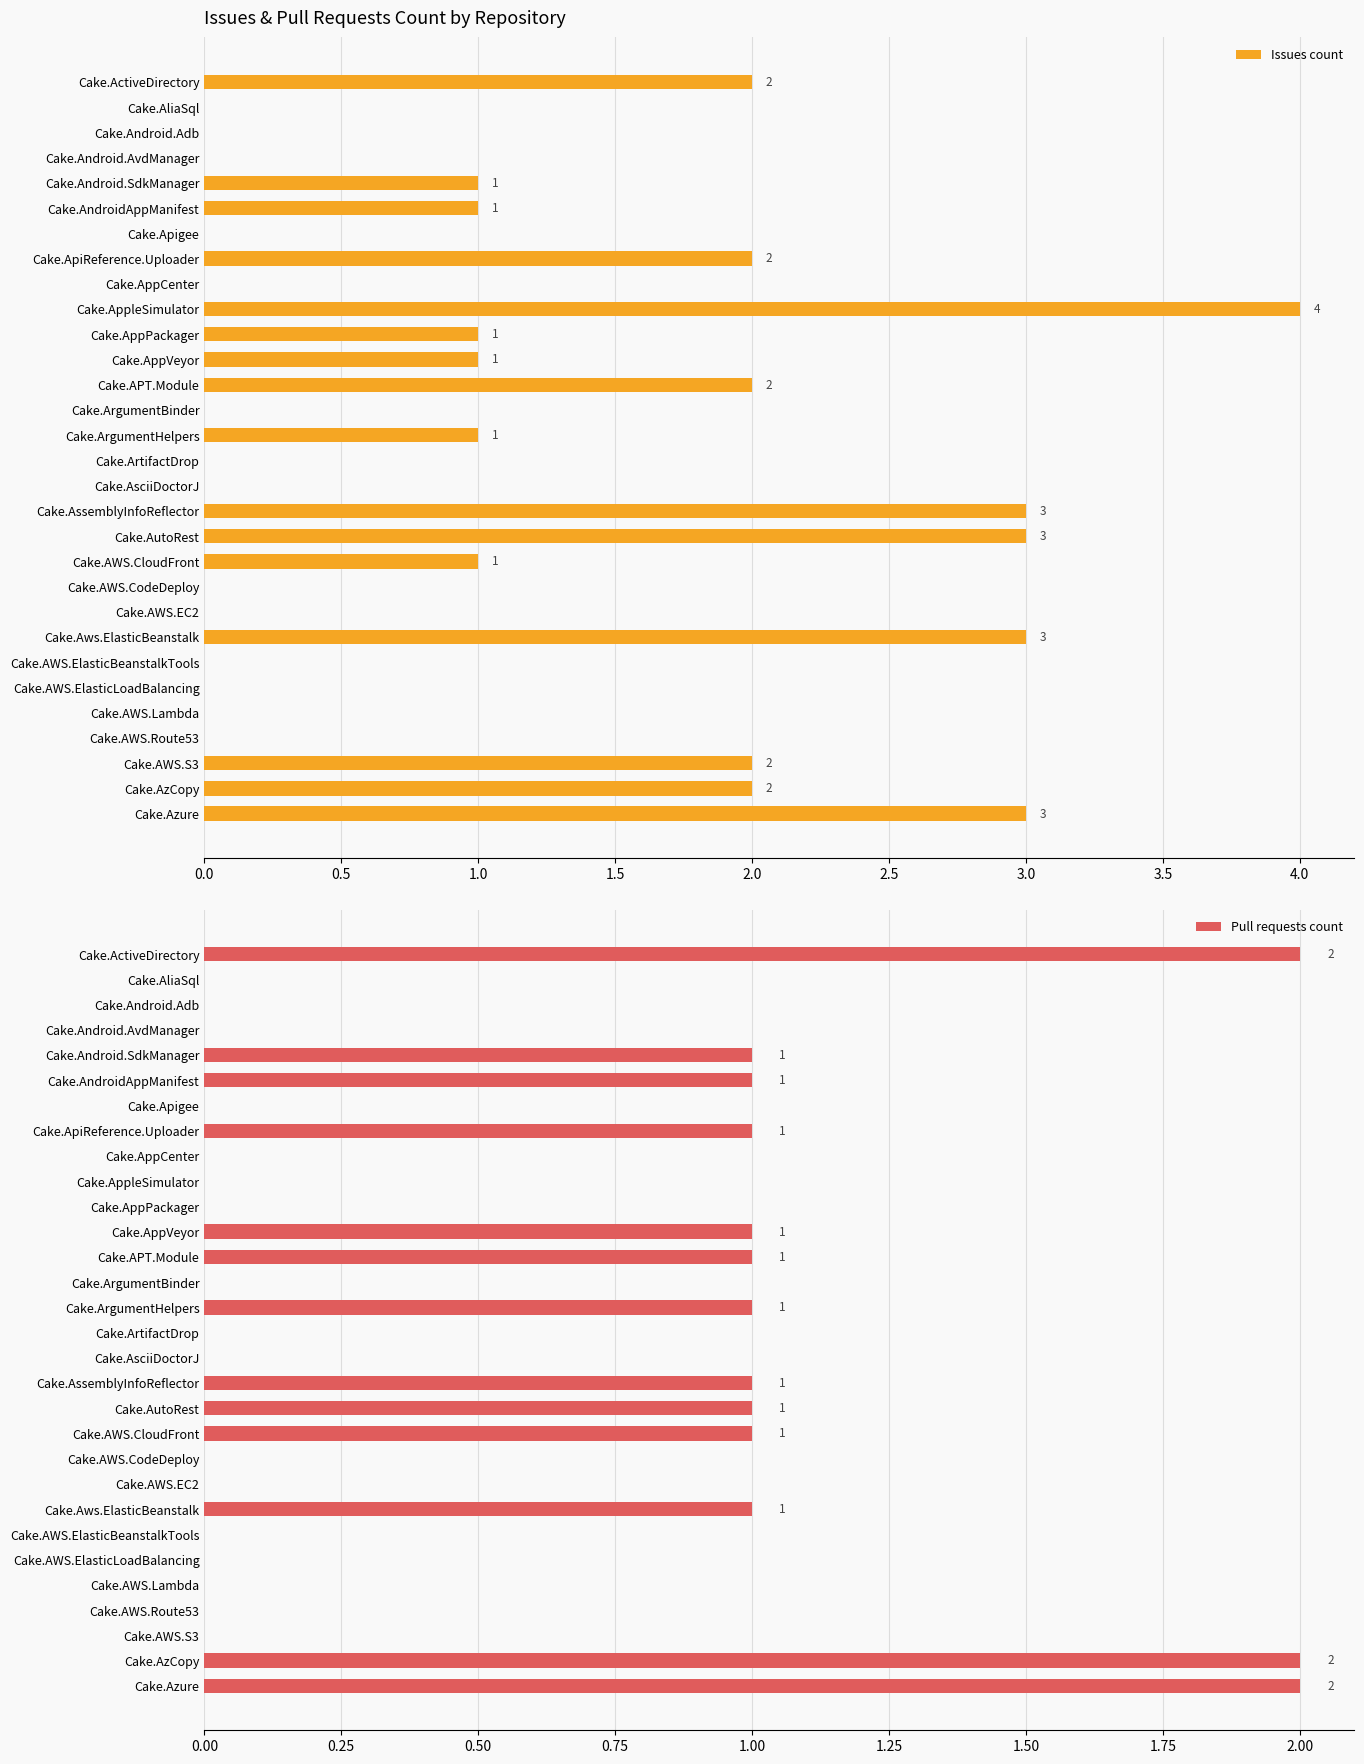

What is the greatest value displayed?

4